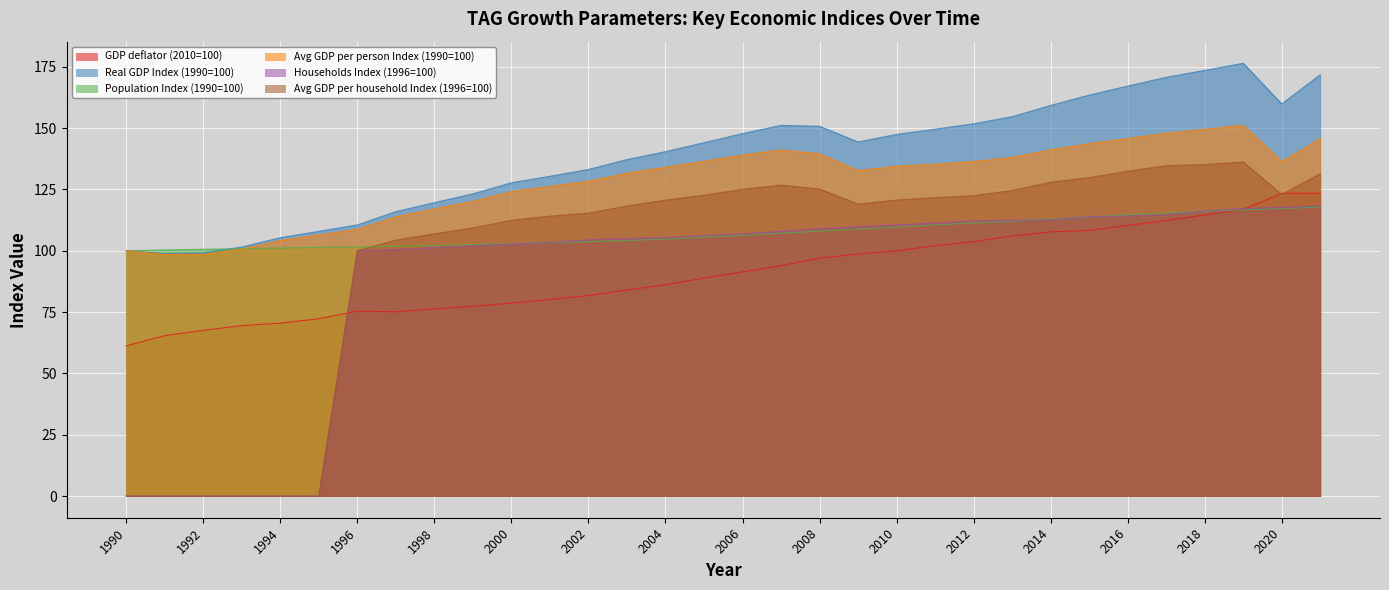

Where does the Real GDP Index (1990=100) series first go above 144?

2005